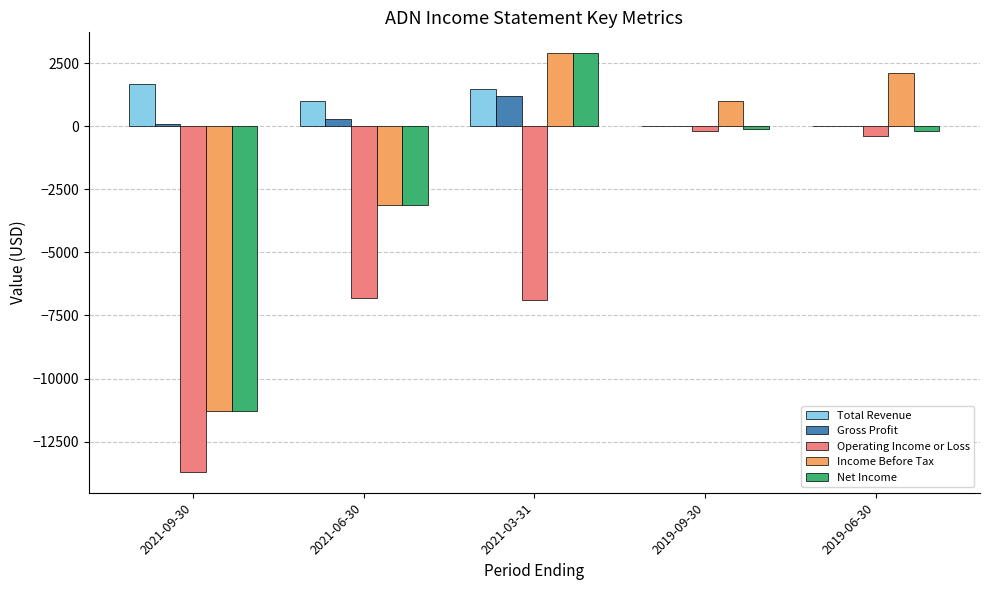

At which label is Income Before Tax closest to -4200?

2021-06-30